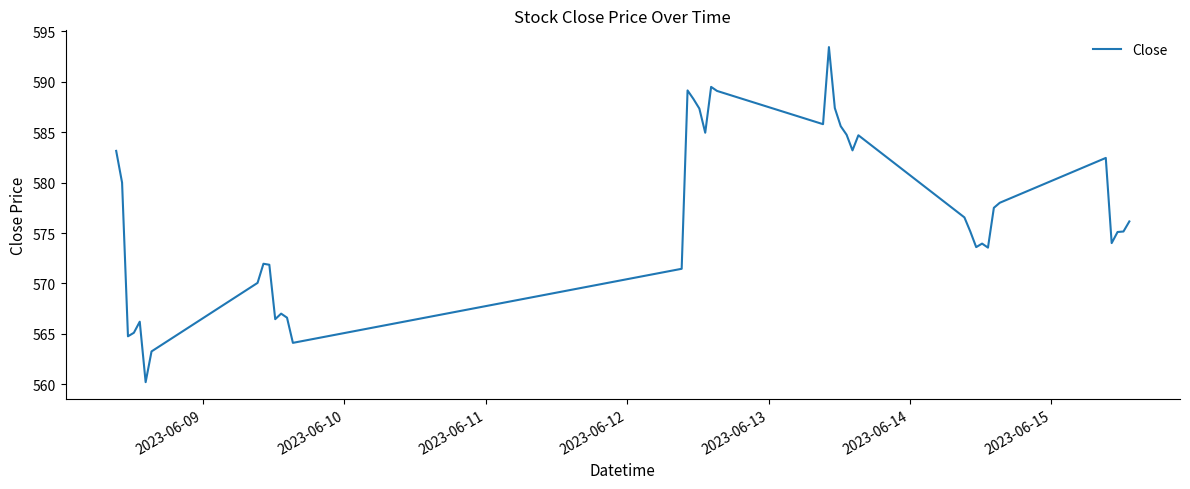

What is the minimum value shown in the chart?

560.2